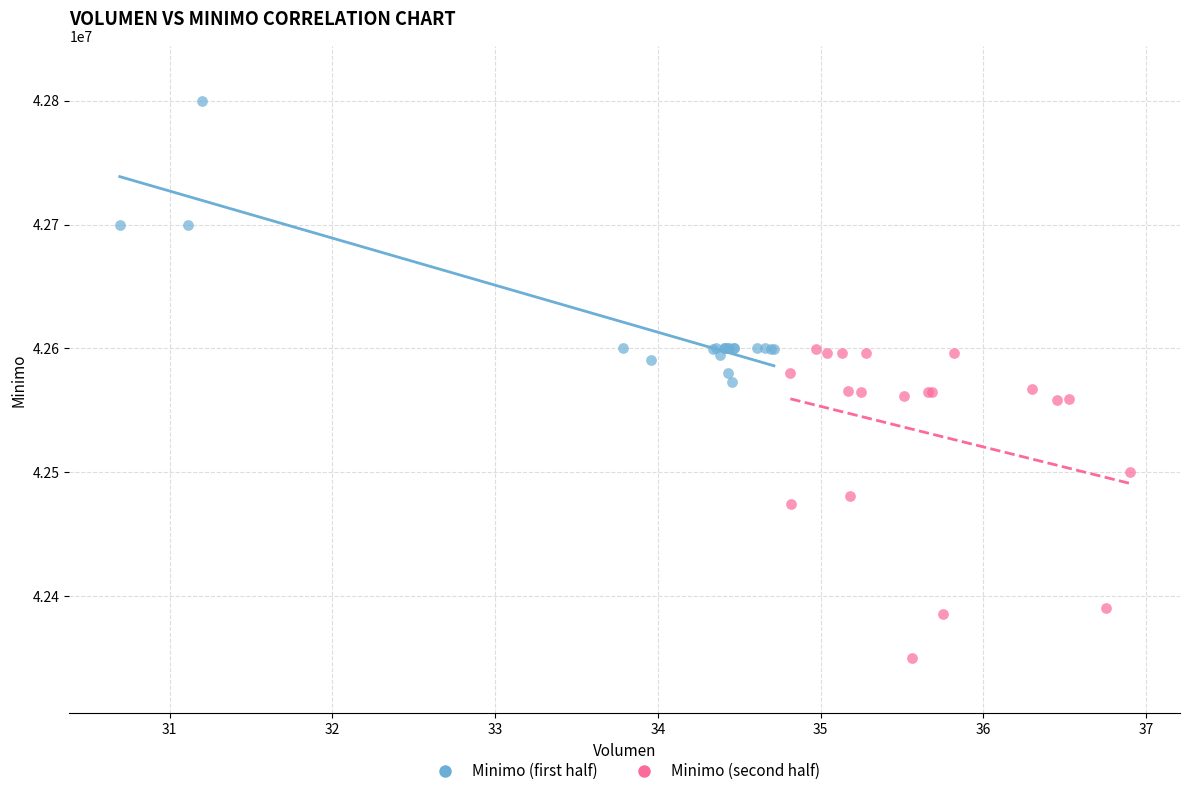

Which series contains the highest Y value?

Minimo (first half)